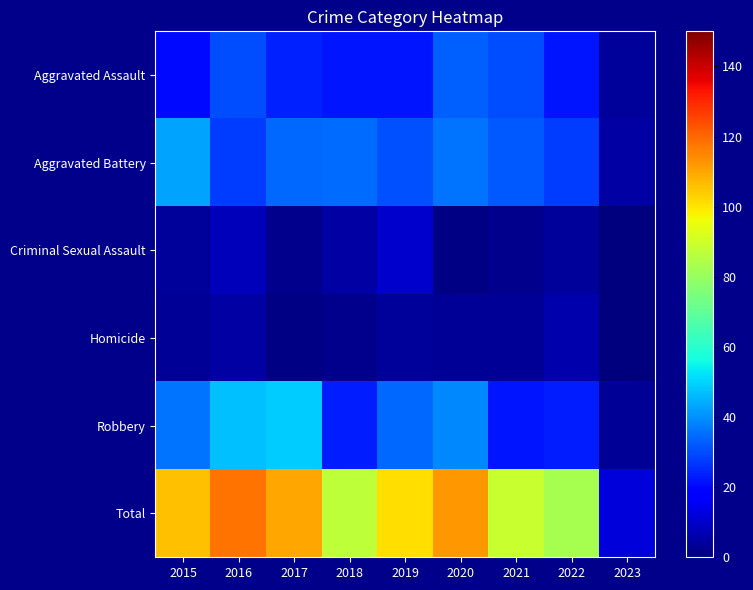

Which series has the largest range (max minus min)?

Total